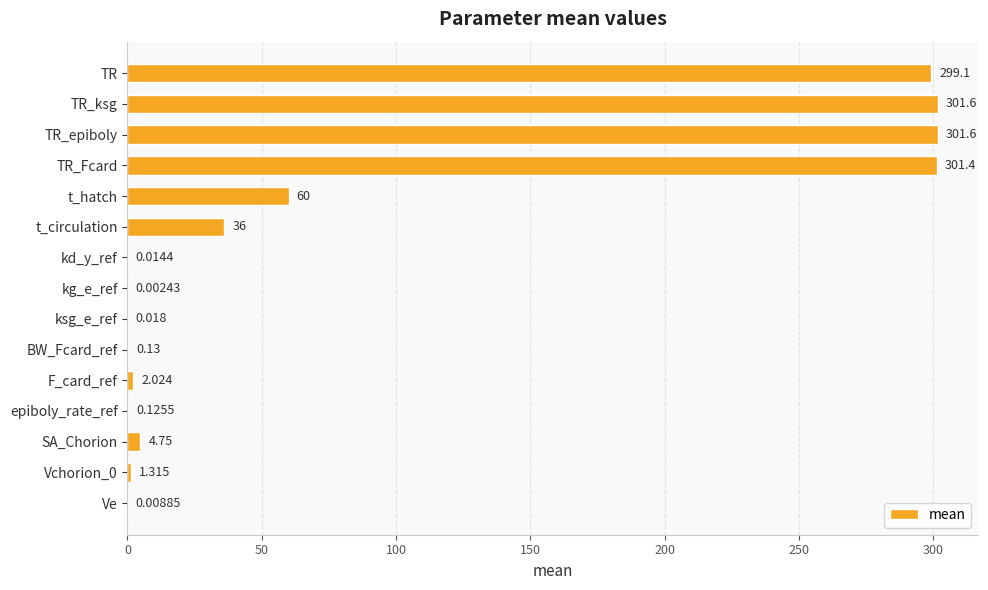

Which has a higher value, TR or kg_e_ref?

TR